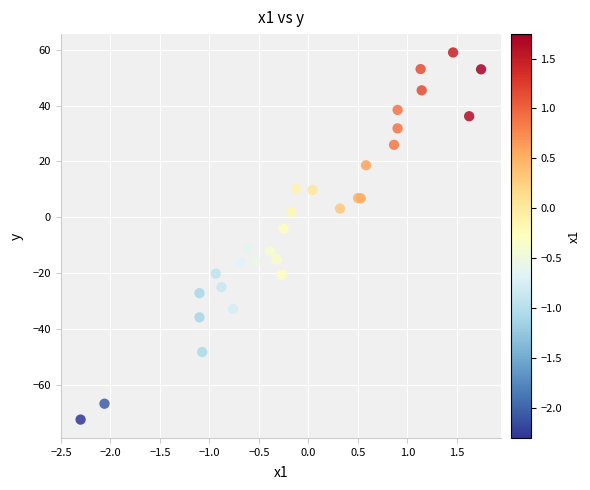

What Y value in the scatter plot is closest to -6?

-4.1